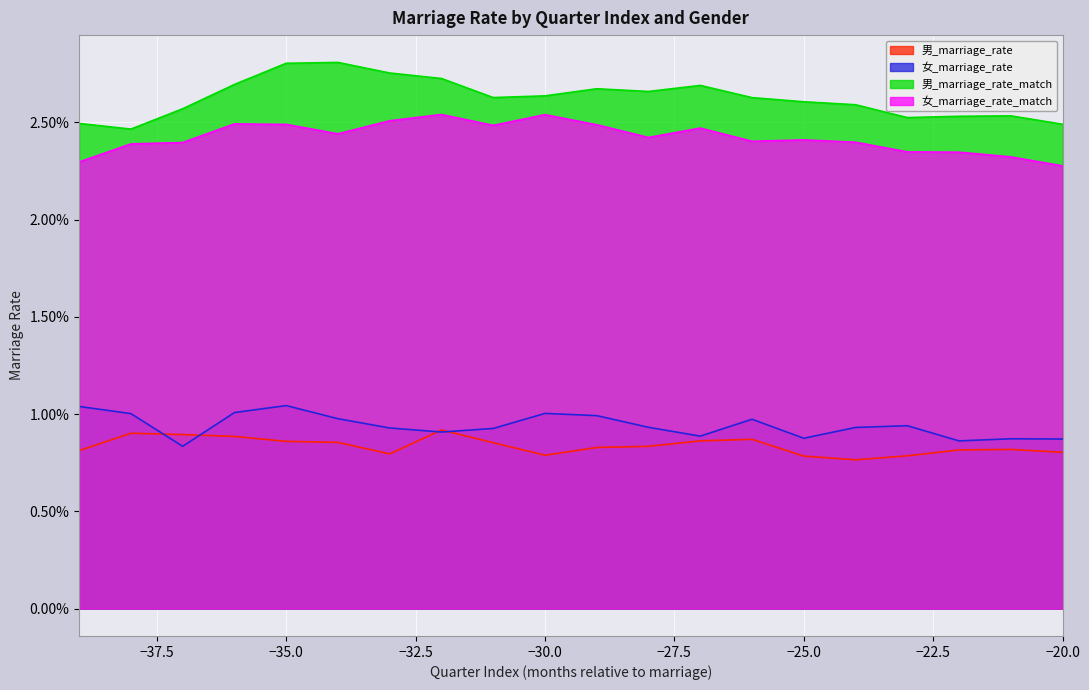

Between -39 and -23, which is larger?

-39